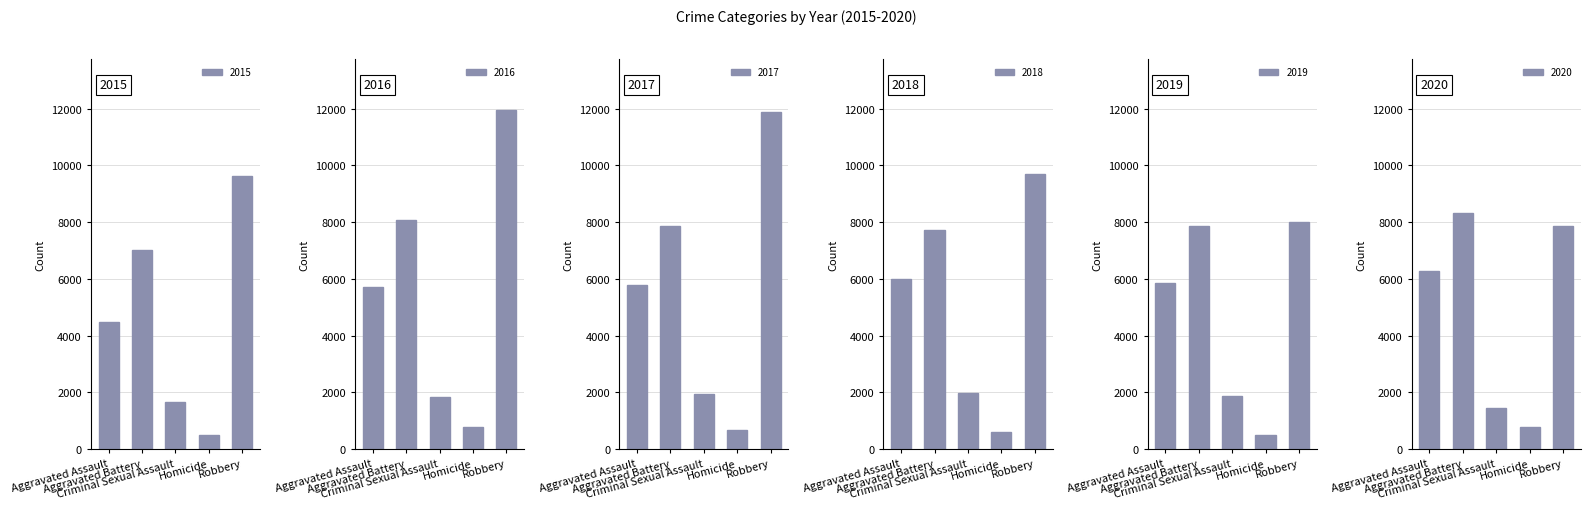

What is the average value of the 2015 series?

4660